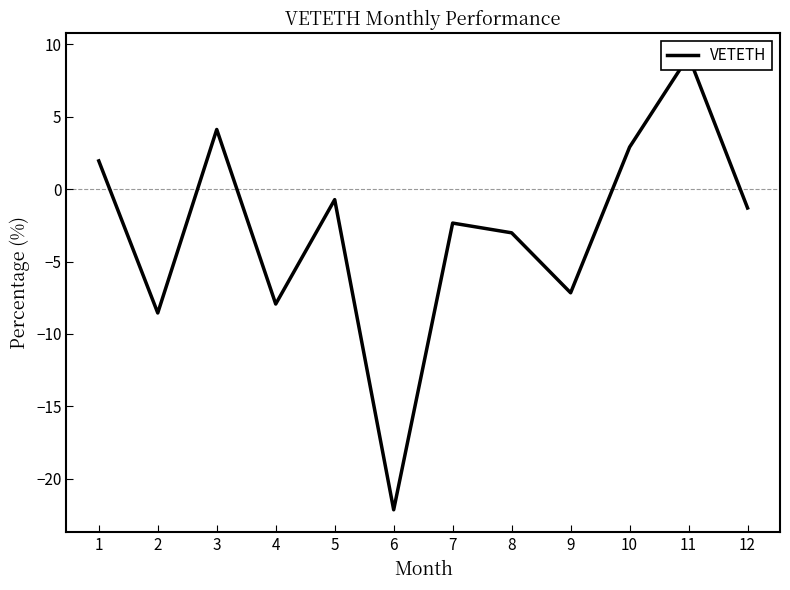

Rank the categories by value from lowest to highest.

6, 2, 4, 9, 8, 7, 12, 5, 1, 10, 3, 11